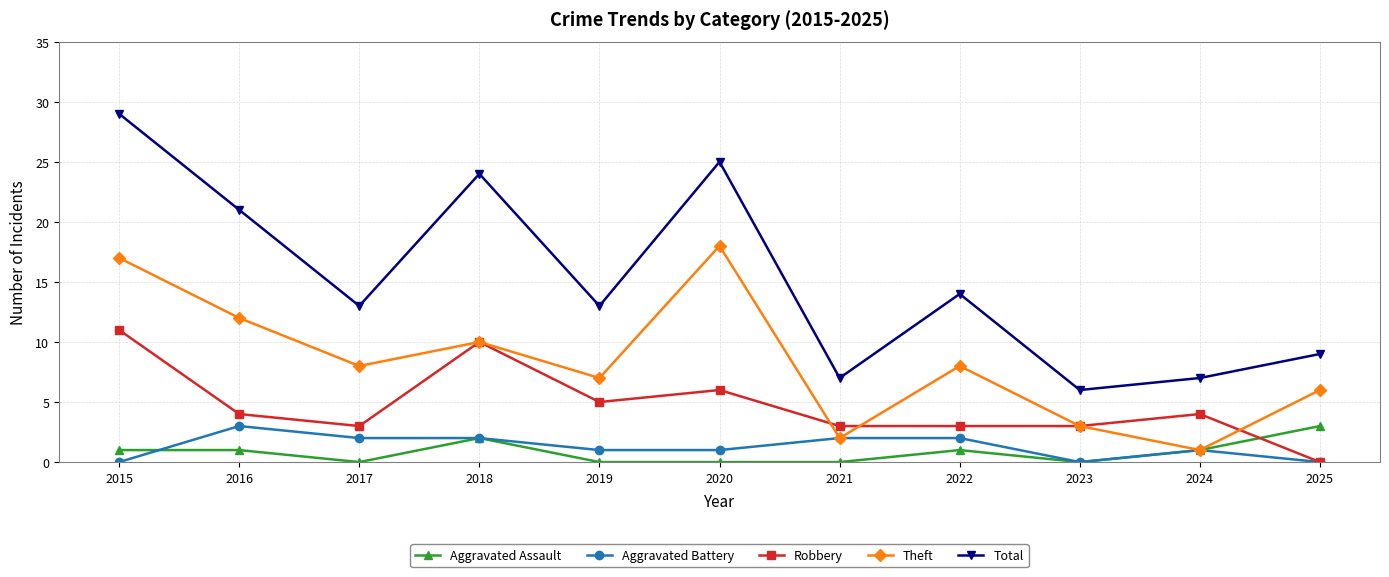

True or false: Aggravated Battery and Total cross at least once.

False